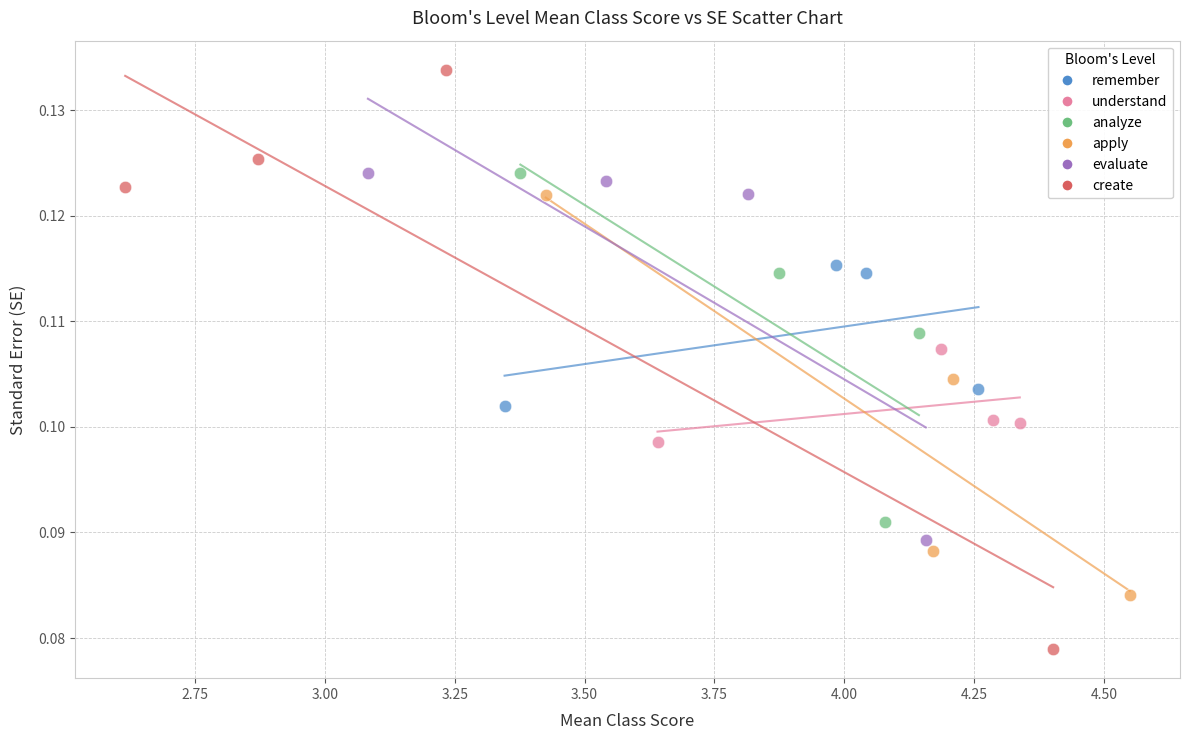

Which series reaches the minimum Y coordinate?

create